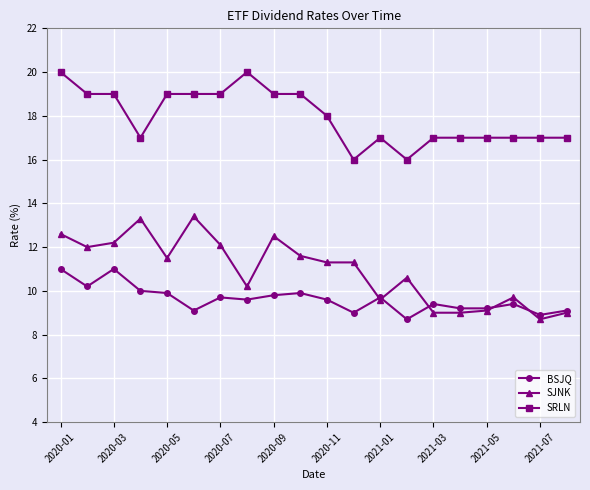

Count the number of categories in the chart.

20